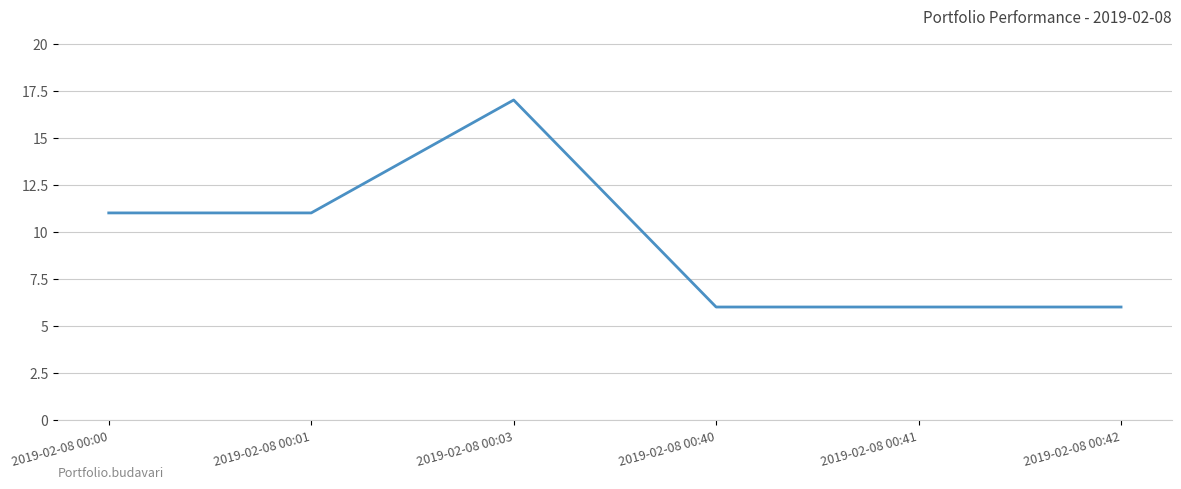

What is the greatest value displayed?

17